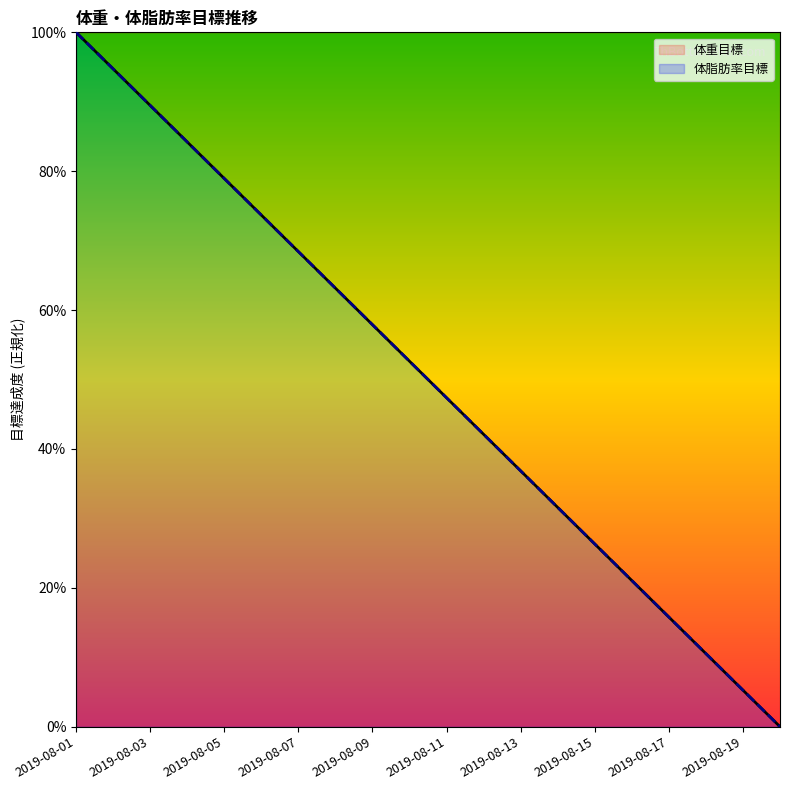

True or false: 体重目標 and 体脂肪率目標 cross at least once.

False